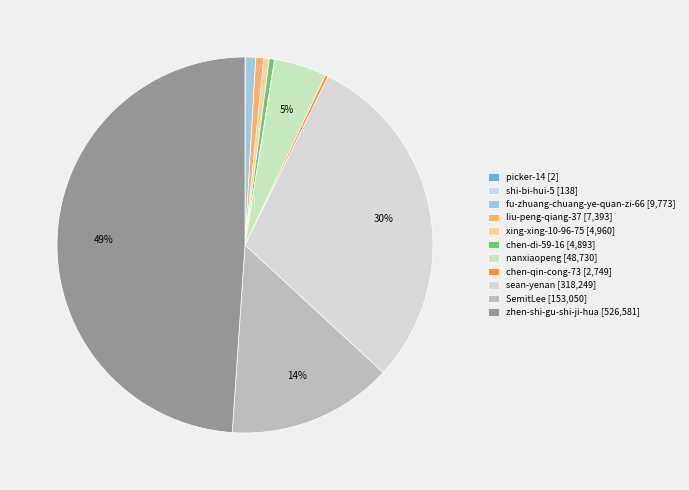

To the nearest percent, what portion does liu-peng-qiang-37 represent?

1%